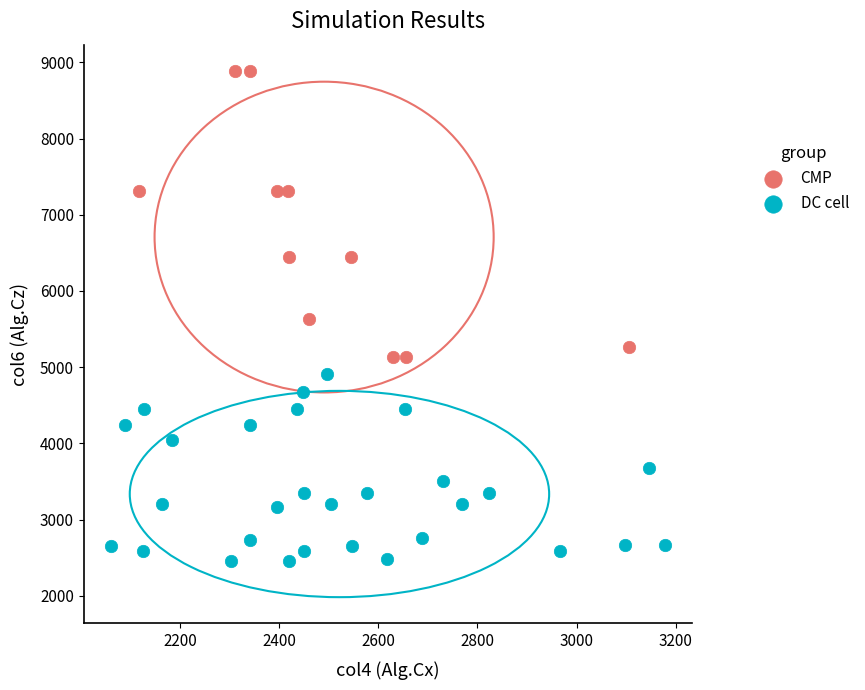

Which series has the largest Y range (max minus min)?

CMP